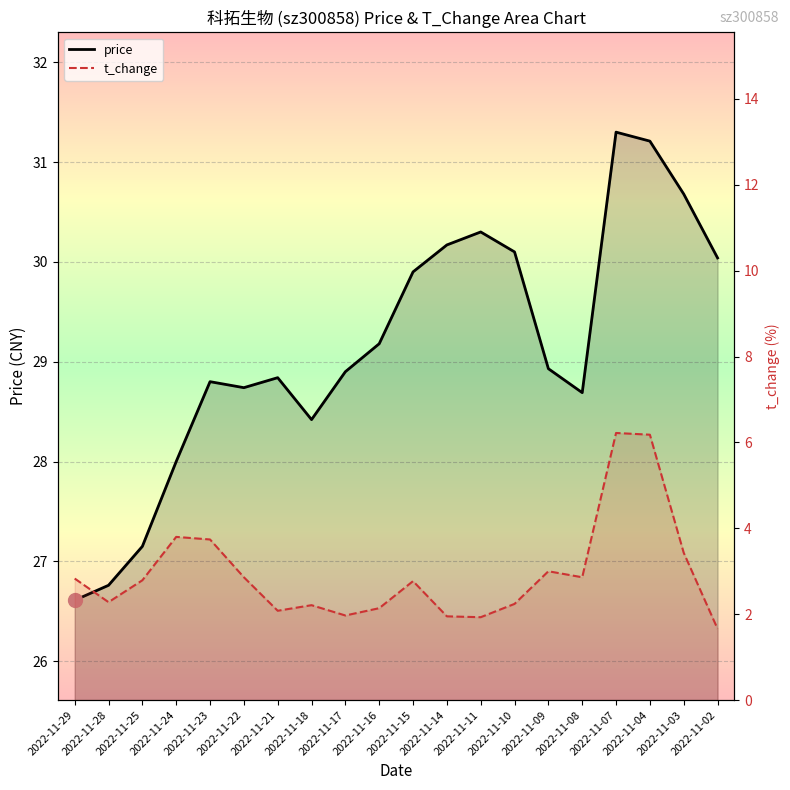

True or false: price has more than 0 interior local peaks.

True